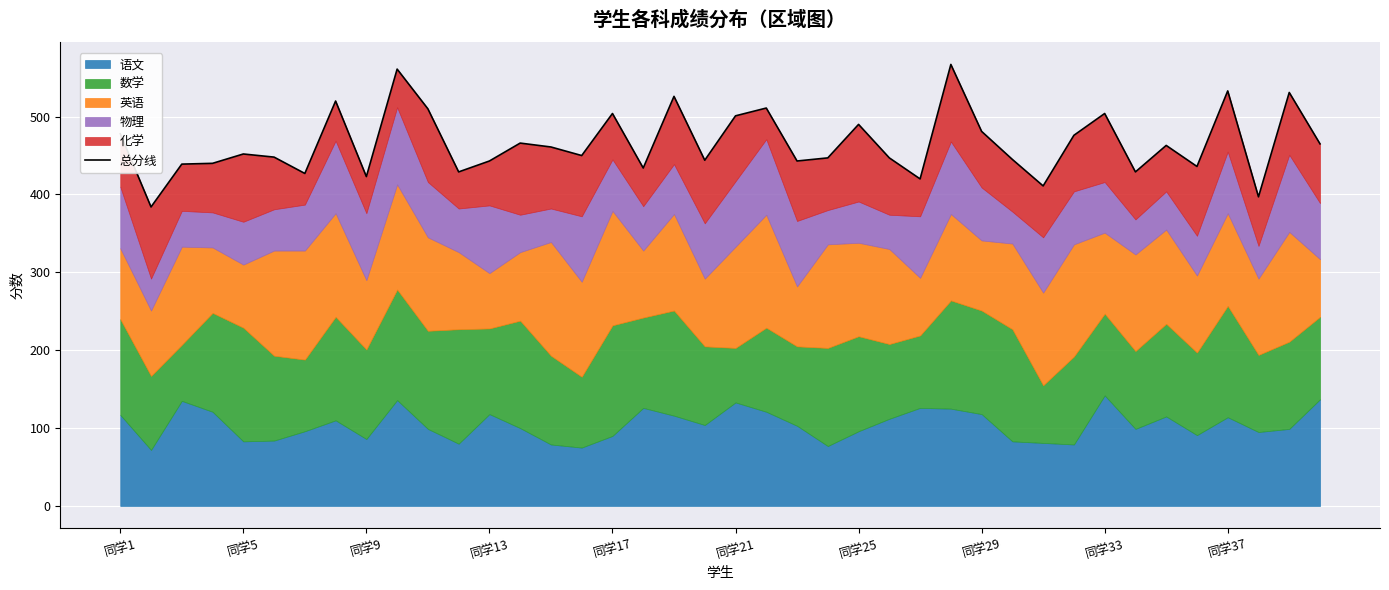

How many data points are above 452?

19